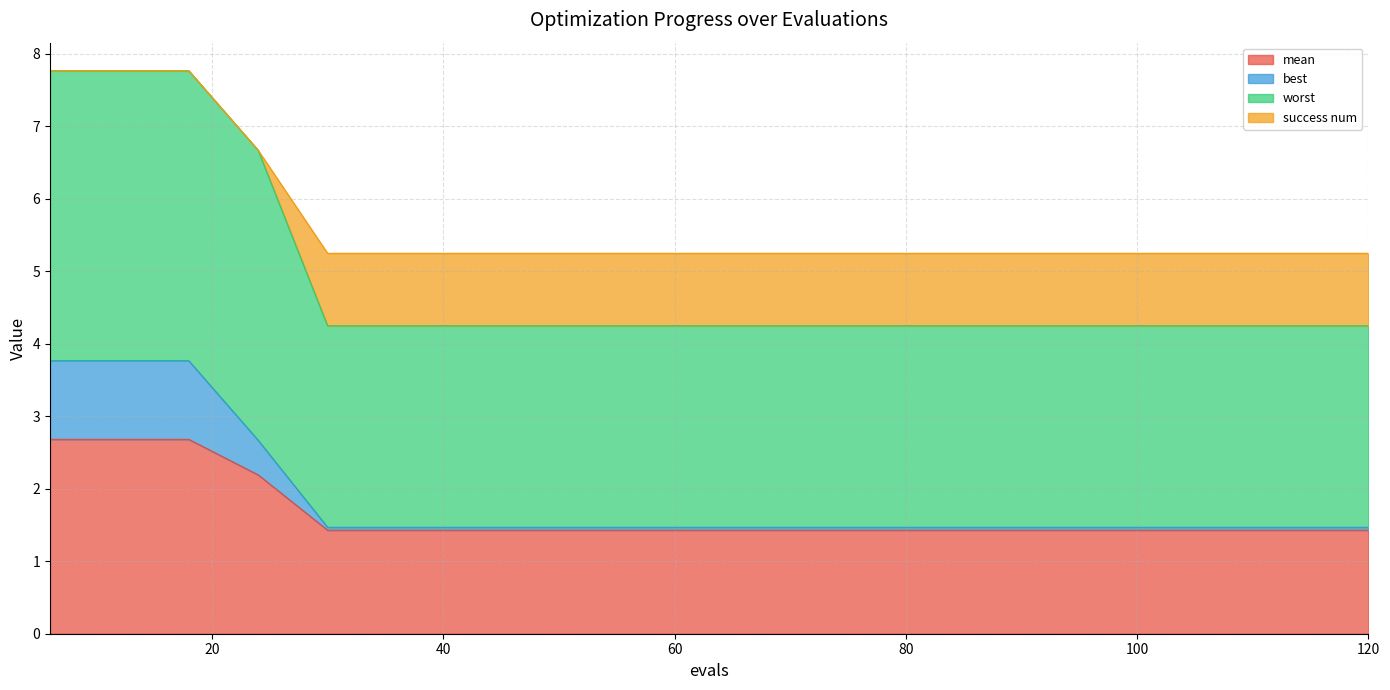

What is the maximum value shown in the chart?

7.8